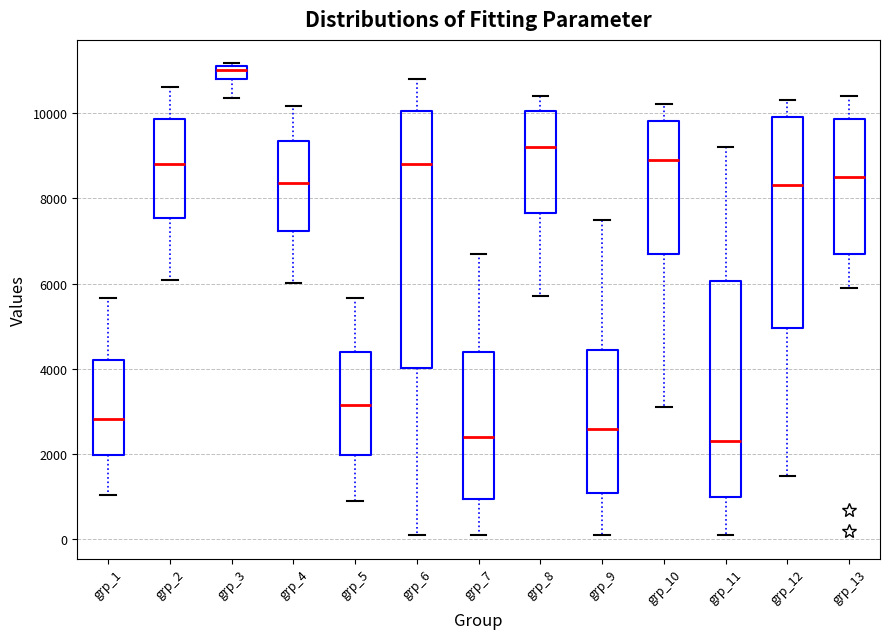

Reading left to right, read every box against the y-axis: the position of its median line, the range the box covers, and the ends of its whiskers. The values are not printed on the chart, so give them approximately, as read against the axis.

grp_1: median 2800, box 2000 to 4200, whiskers 1000 to 5600
grp_2: median 8800, box 7600 to 9800, whiskers 6000 to 10600
grp_3: median 11000, box 10800 to 11200, whiskers 10400 to 11200
grp_4: median 8400, box 7200 to 9400, whiskers 6000 to 10200
grp_5: median 3200, box 2000 to 4400, whiskers 1000 to 5600
grp_6: median 8800, box 4000 to 10000, whiskers 200 to 10800
grp_7: median 2400, box 1000 to 4400, whiskers 200 to 6800
grp_8: median 9200, box 7600 to 10000, whiskers 5800 to 10400
grp_9: median 2600, box 1200 to 4400, whiskers 200 to 7600
grp_10: median 9000, box 6800 to 9800, whiskers 3200 to 10200
grp_11: median 2400, box 1000 to 6000, whiskers 200 to 9200
grp_12: median 8400, box 5000 to 10000, whiskers 1600 to 10400
grp_13: median 8600, box 6800 to 9800, whiskers 6000 to 10400